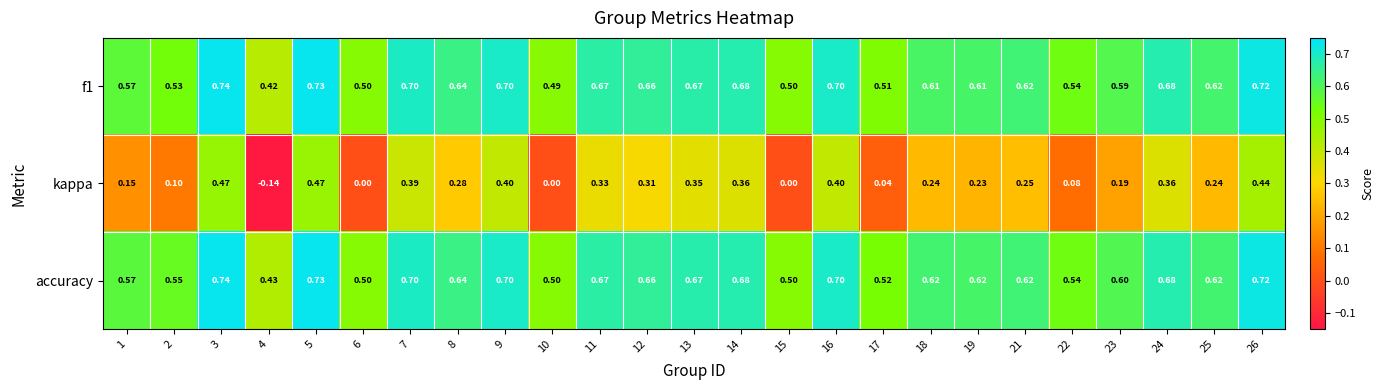

Is the value of f1 at 12 greater than the value of accuracy at 22?

Yes